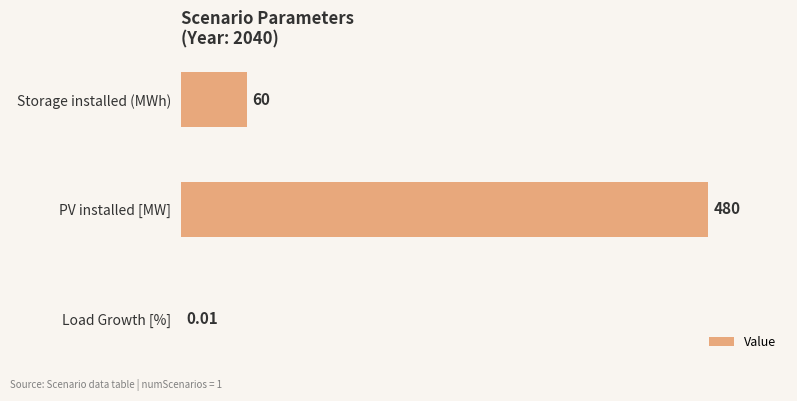

How many distinct data groups are displayed?

1